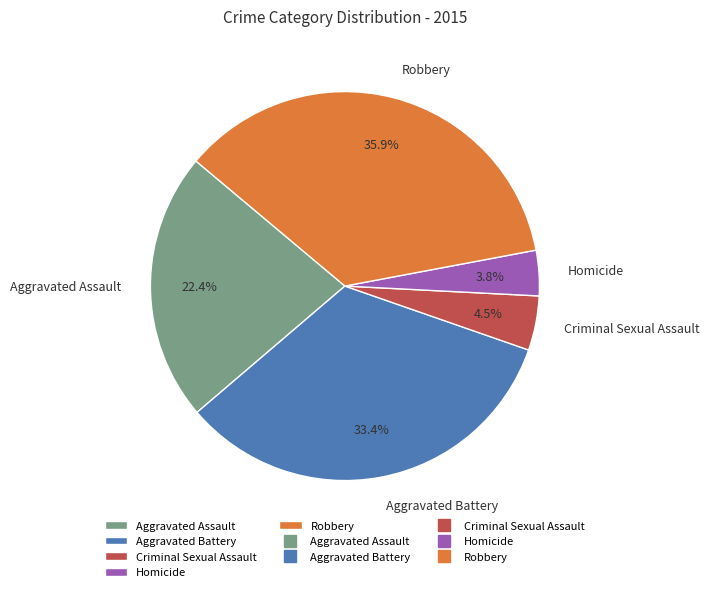

How many segments does this pie chart have?

5